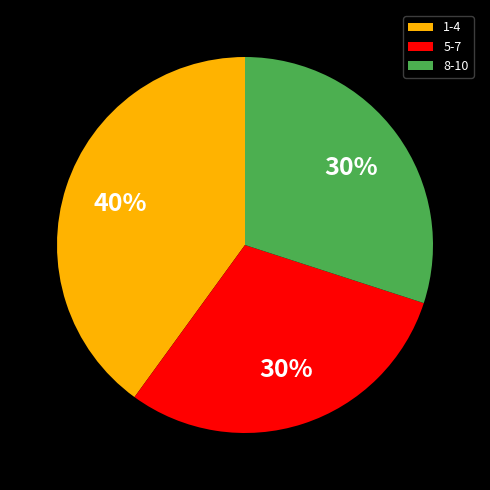

Do 8-10 and 5-7 together represent more than half of the pie?

Yes